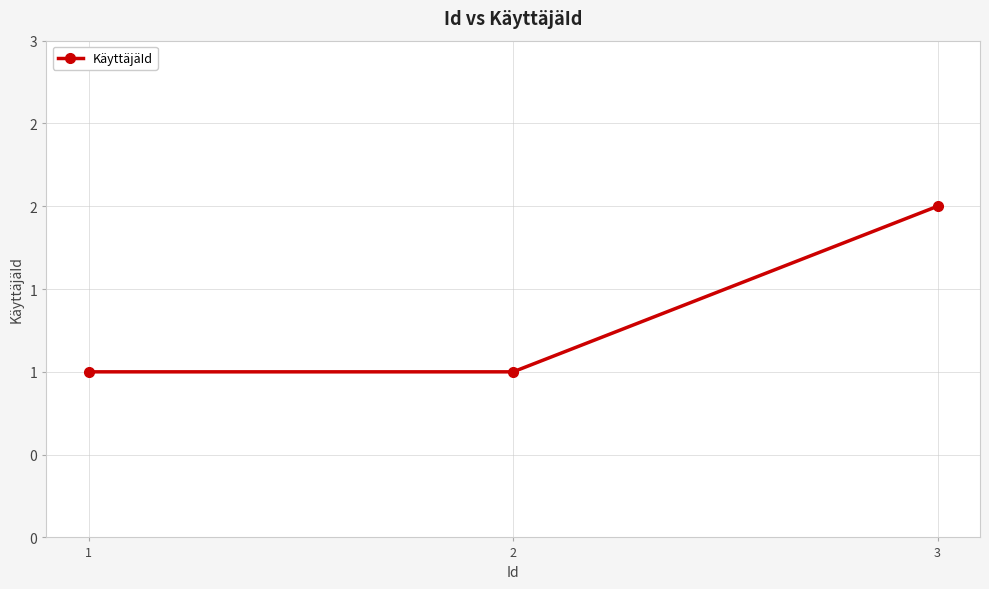

Count the number of categories in the chart.

3